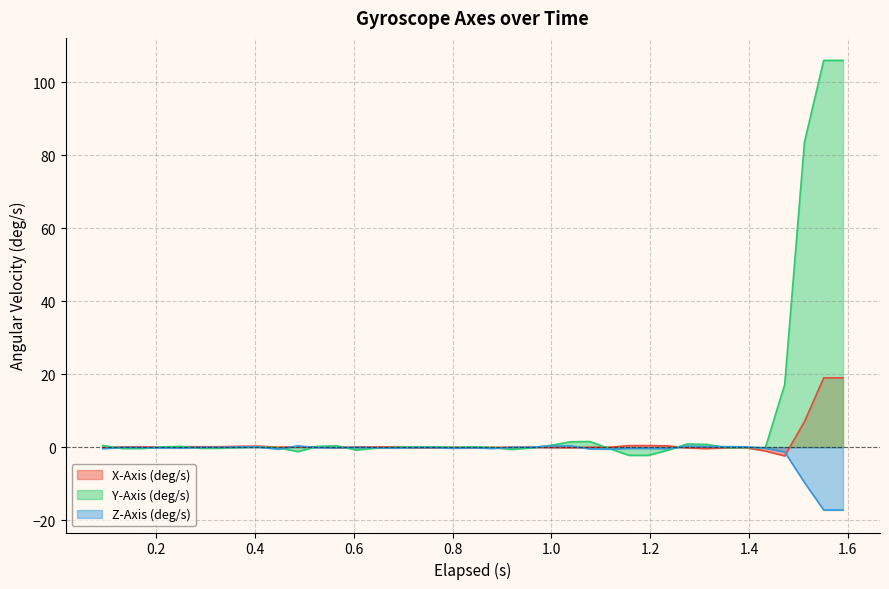

Count the number of data series in this chart.

3